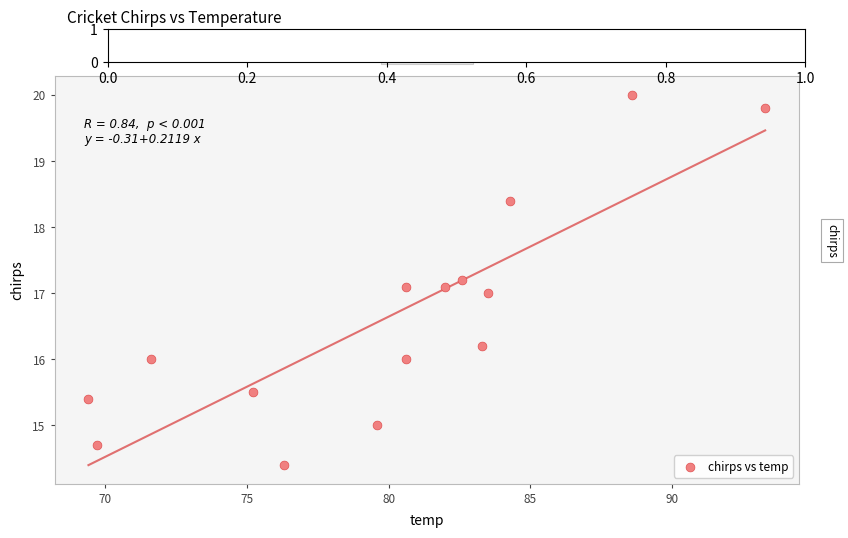

What is the range of Y values (max minus min)?

5.6